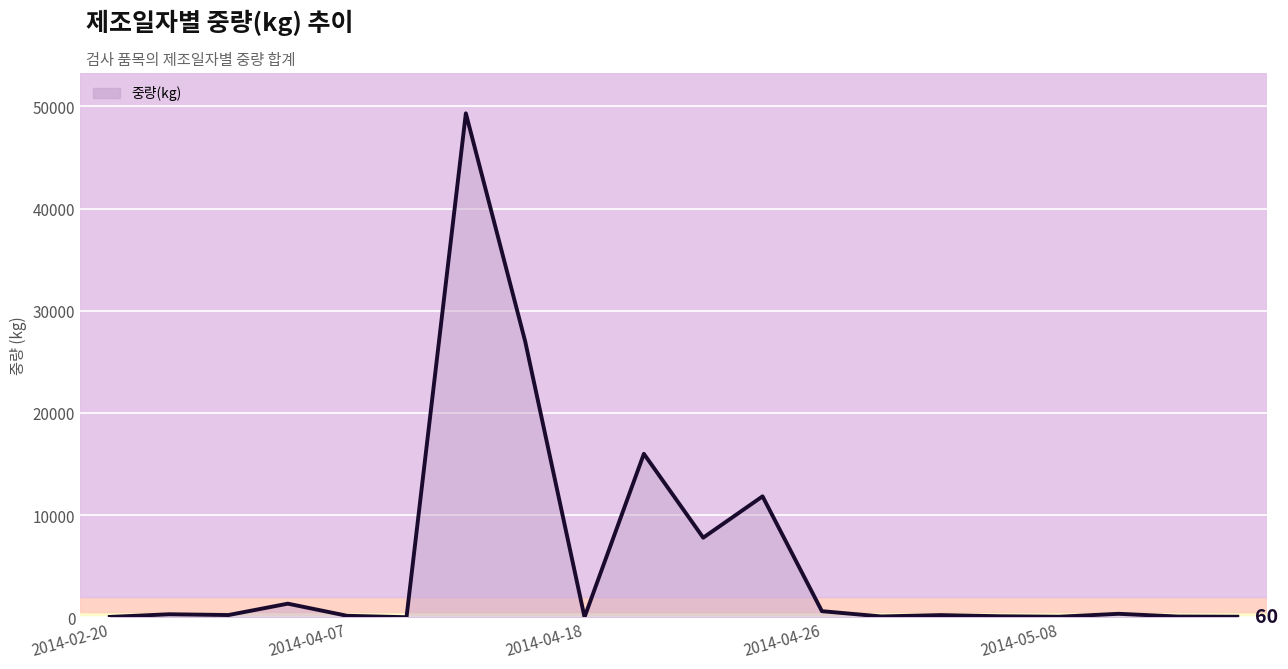

What is the difference between the maximum and minimum values?

49310.0